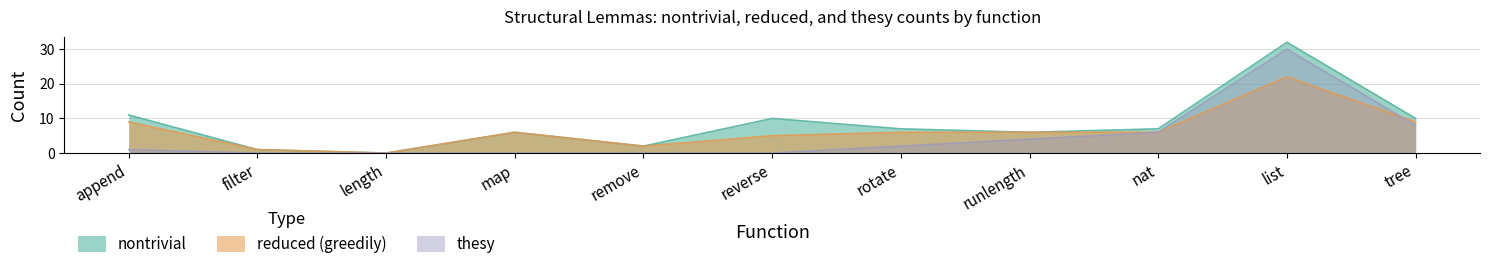

What is the sum of all reduced (greedily) values?

72